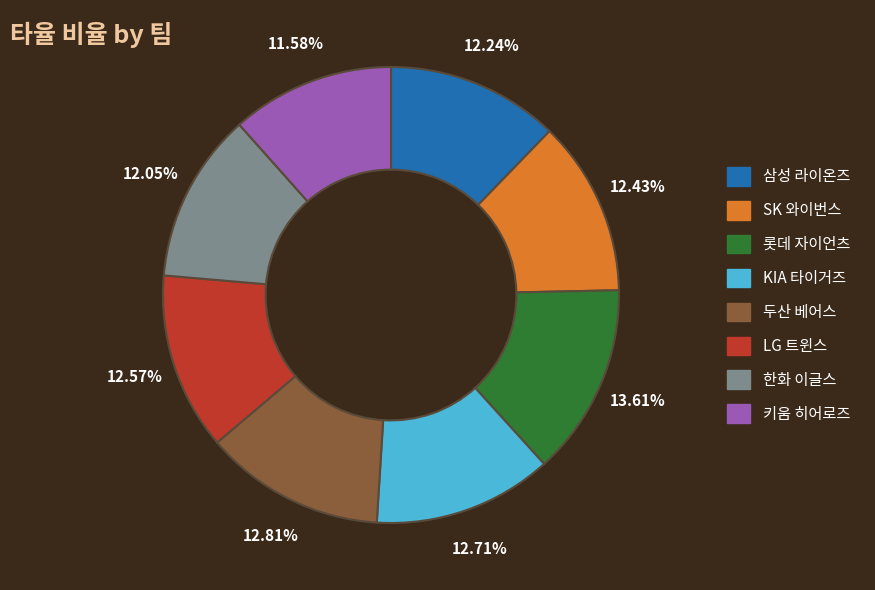

To the nearest percent, what is the average slice percentage?

12%